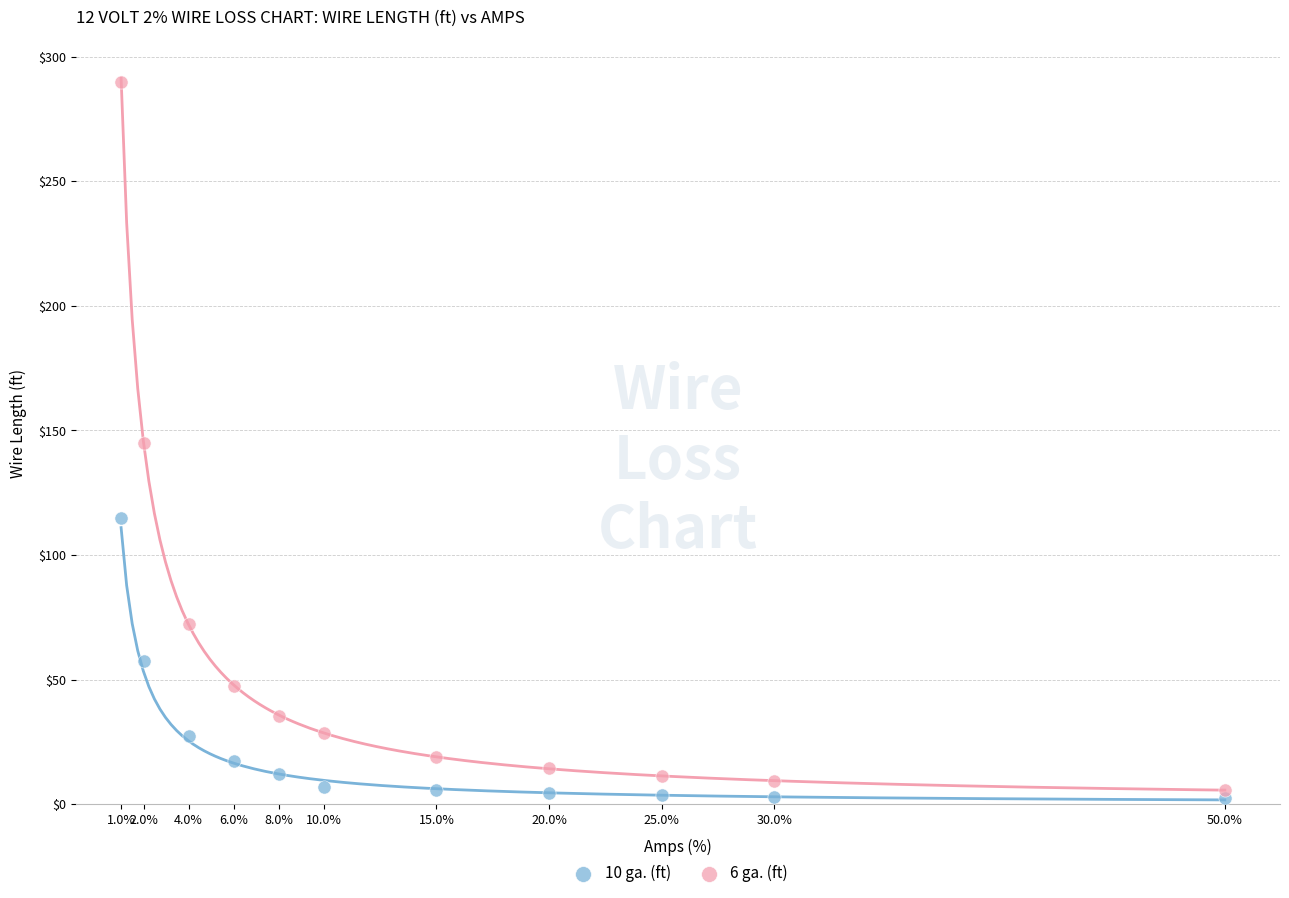

Which series has the largest Y range (max minus min)?

6 ga. (ft)